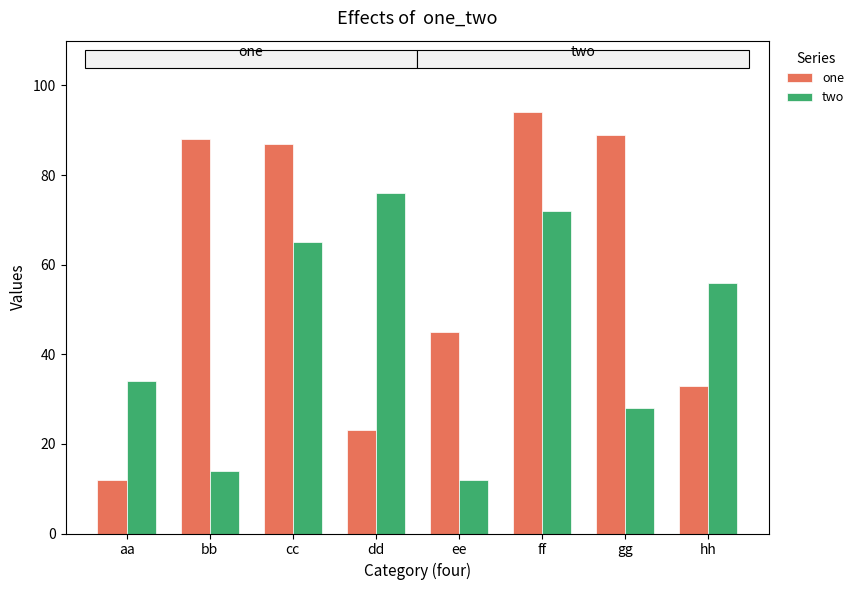

Where is one nearest to the value 53?

ee